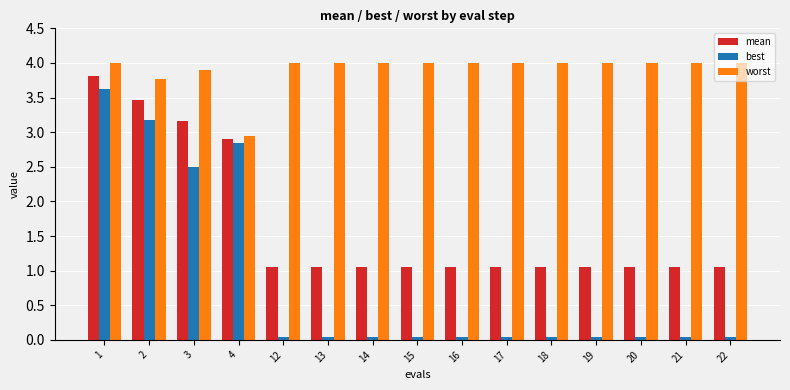

The worst series shows 1.8 at 20. True or false?

False